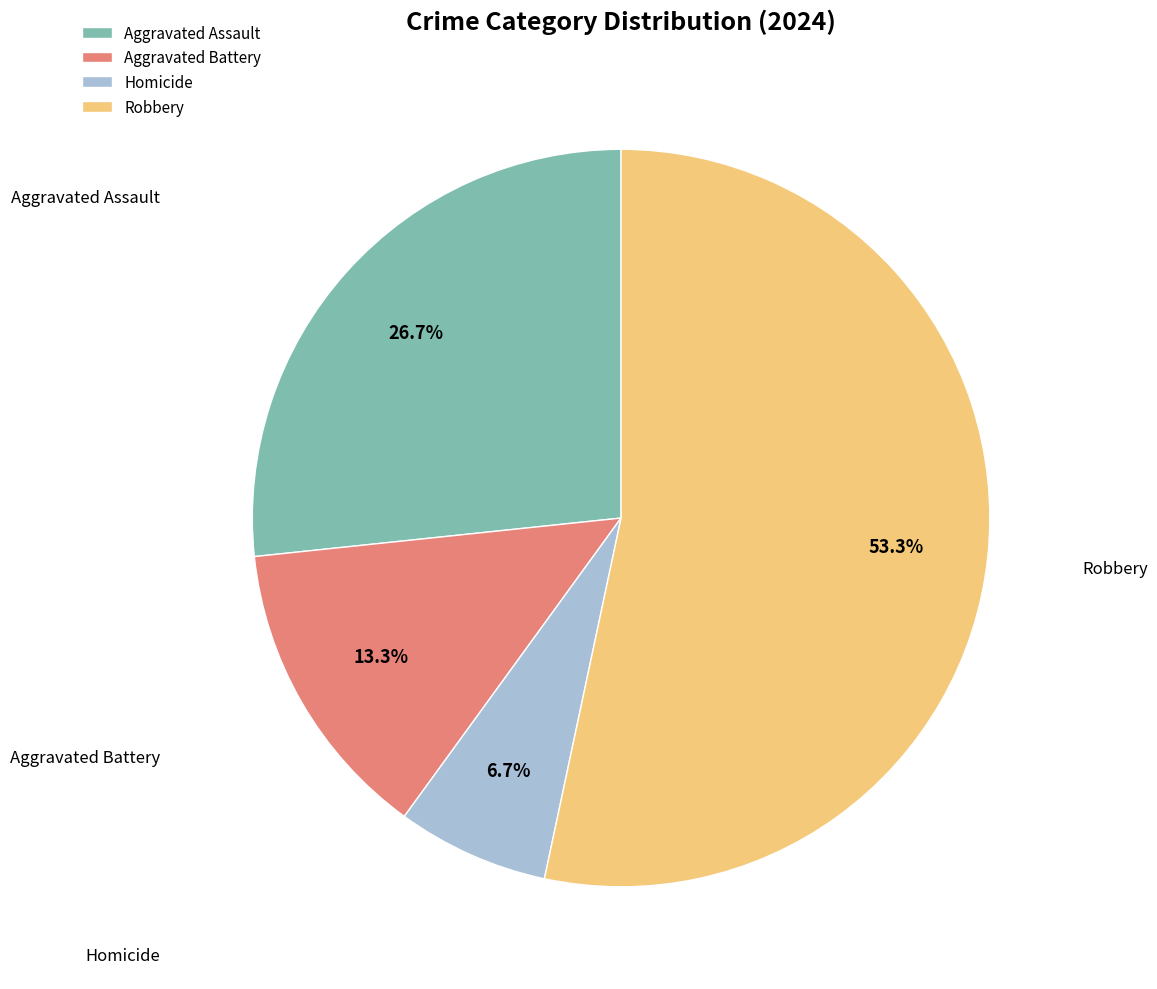

To the nearest percent, what percentage of the pie is Homicide?

7%